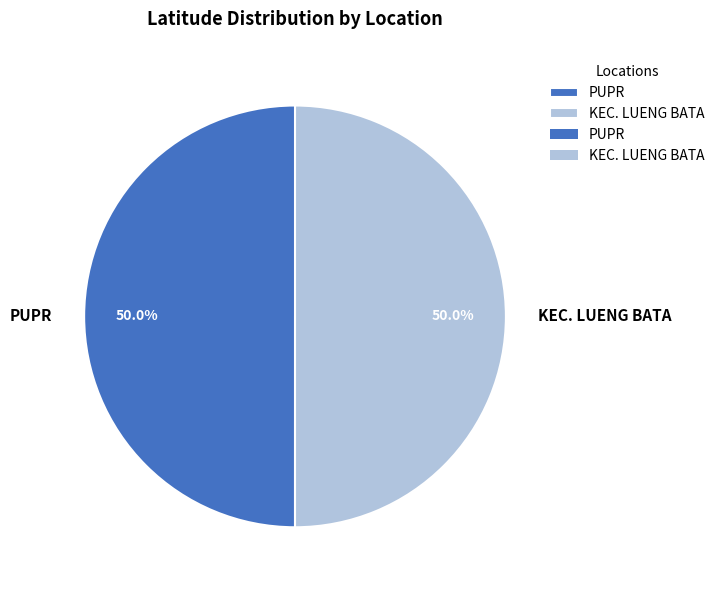

What is the total percentage of PUPR and KEC. LUENG BATA?

100.0%